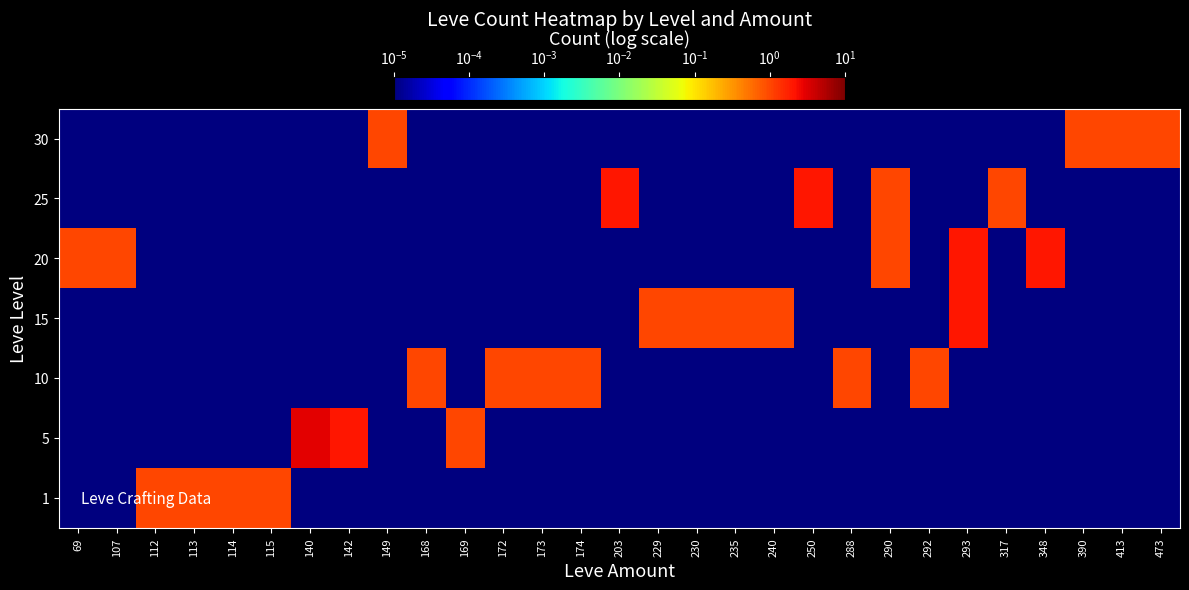

How many distinct data groups are displayed?

7